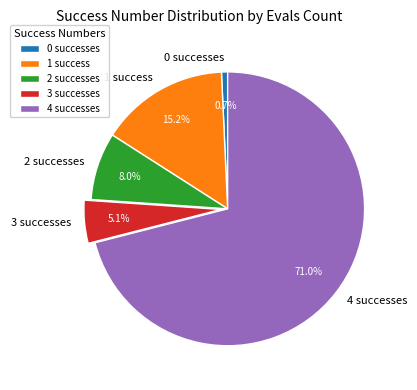

Which has a higher value, 2 successes or 4 successes?

4 successes